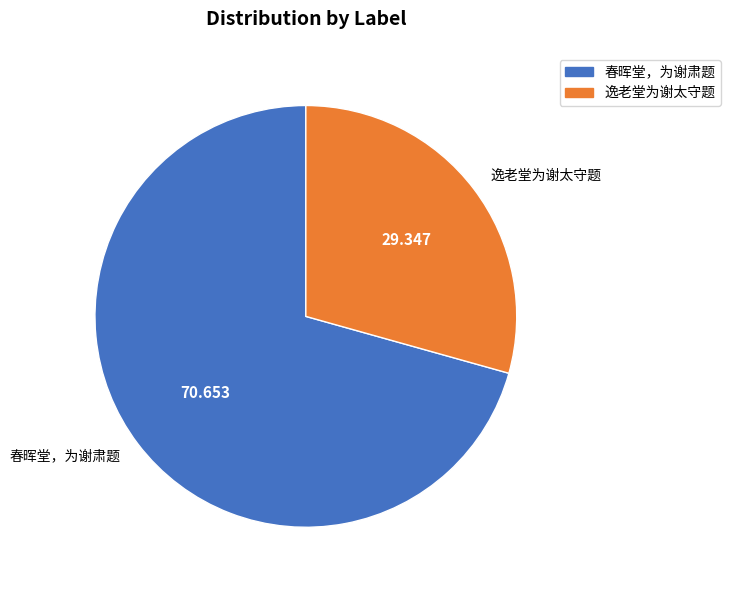

Is it true that 逸老堂为谢太守题 is 29% of the pie?

True